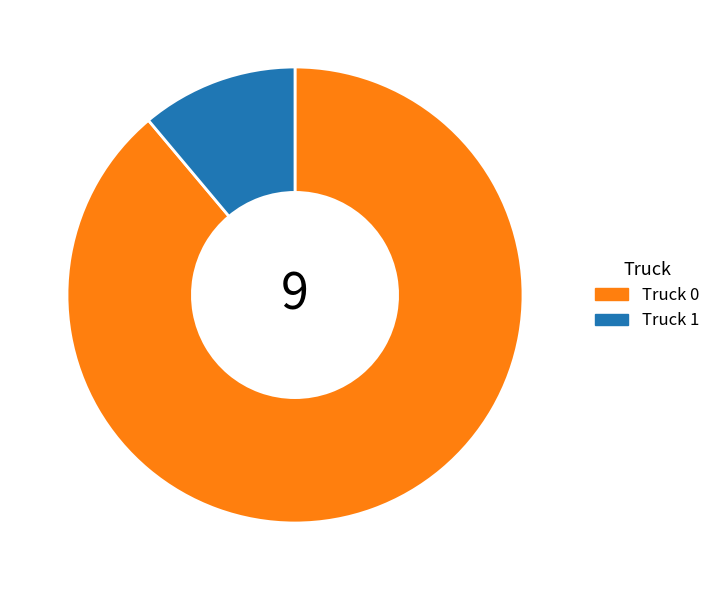

Which slice represents more than half of the pie?

Truck 0